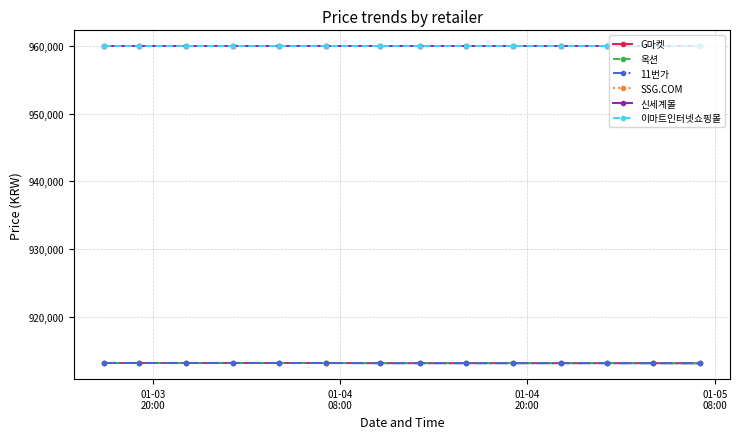

At how many categories does at least one series exceed 953004?

14